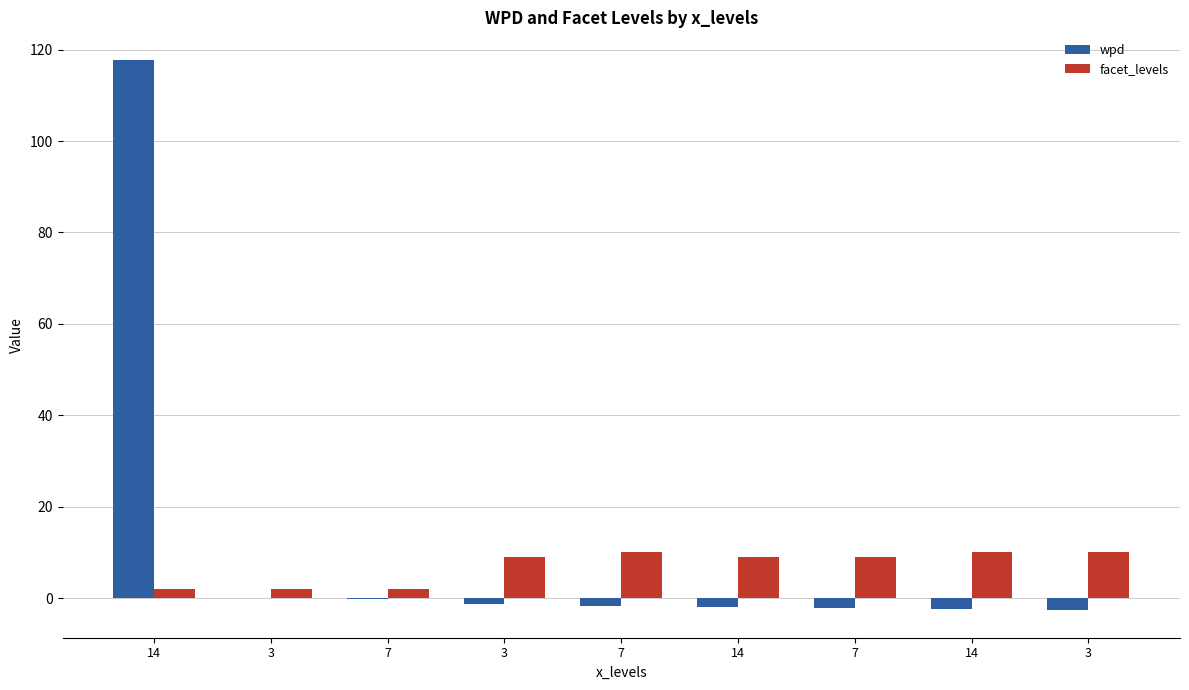

How many groups of bars are there?

9